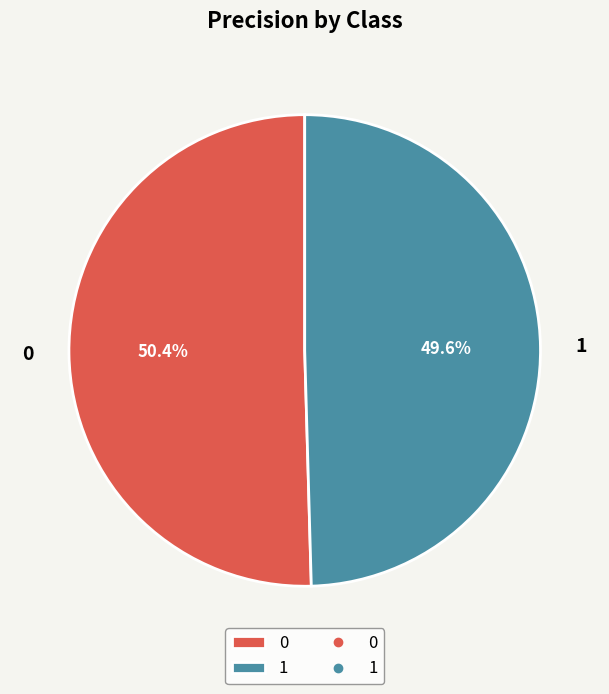

What portion of the pie excludes 0?

49.6%